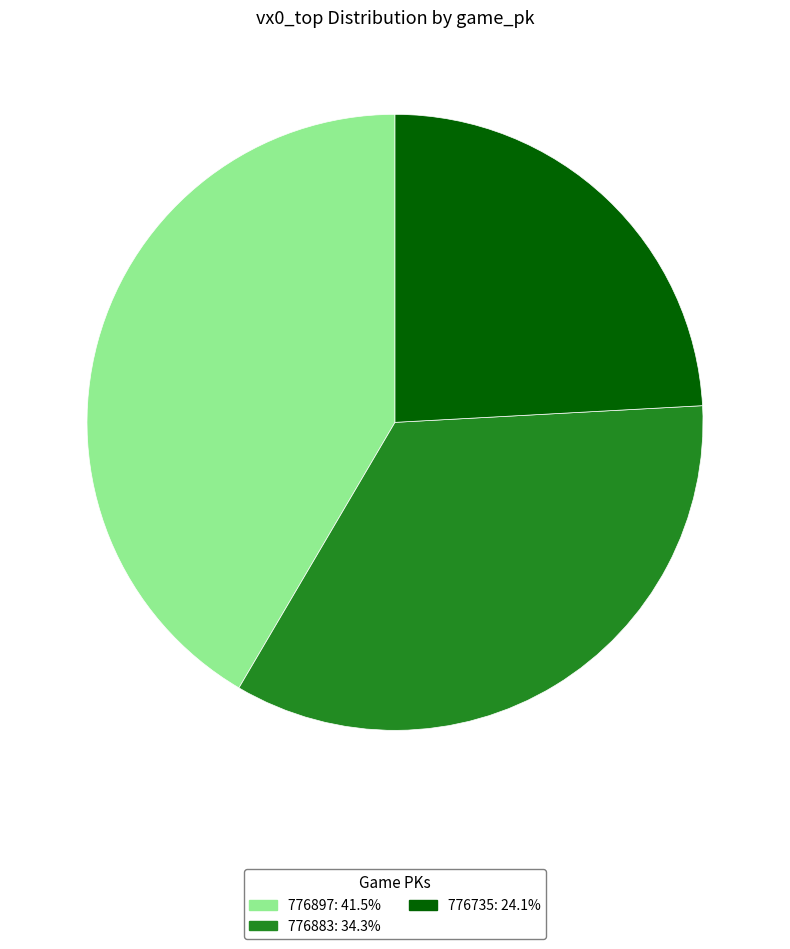

Does 776883 account for over 50% of the chart?

No